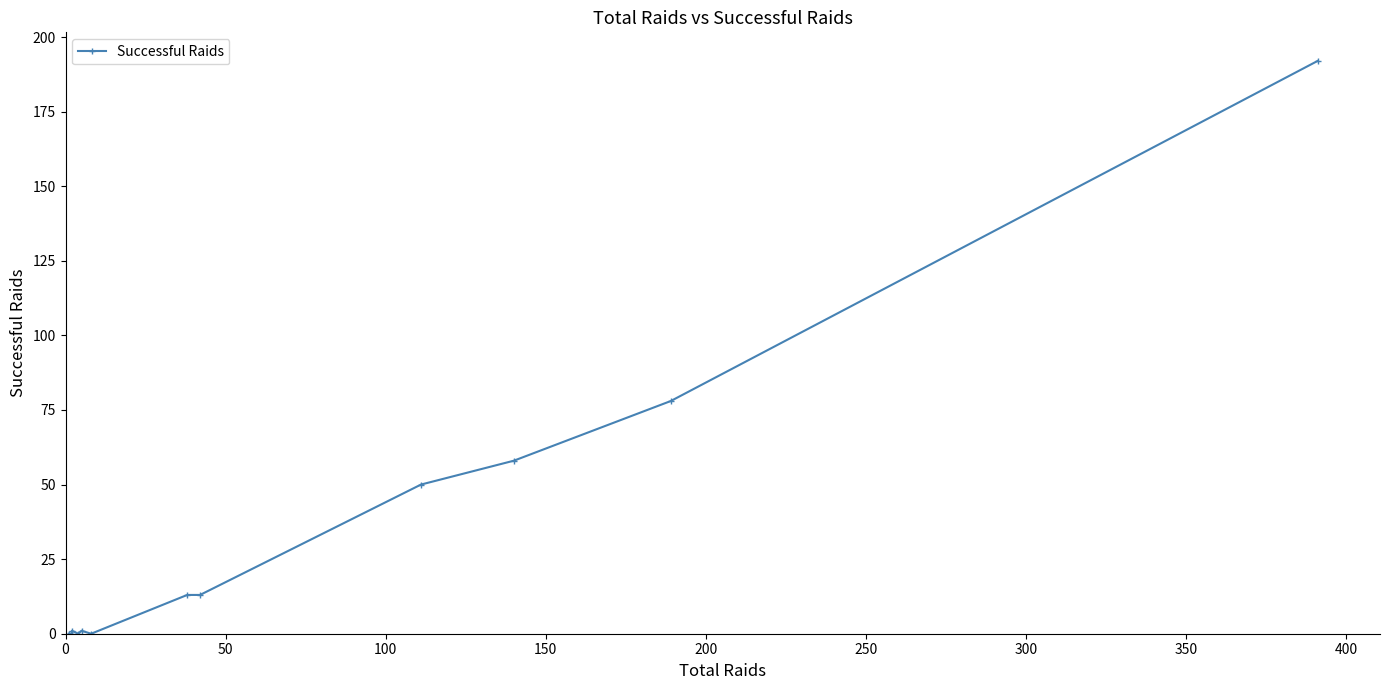

Is it true that the value at 350 is 1?

False